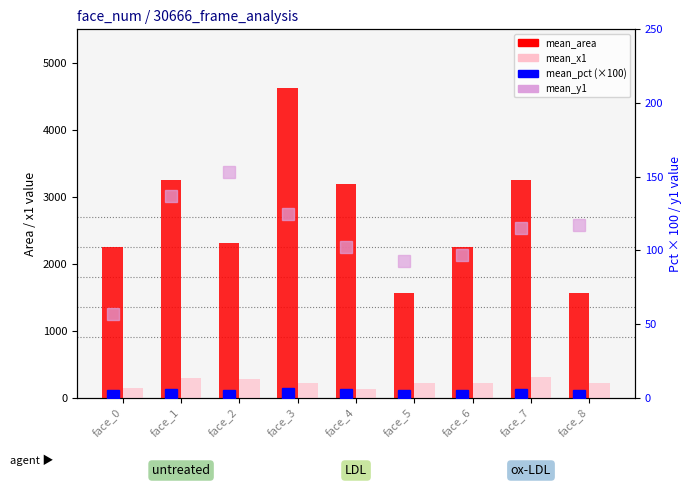

Reading left to right, extract all data points from this chart.

mean_area: 2256.0	3249.0	2304.0	4624.0	3192.0	1560.0	2256.0	3249.0	1560.0
mean_x1: 150.0	295.0	284.0	224.0	123.0	225.0	217.0	308.0	213.0
mean_pct (% of frame): 1.3	1.9	1.3	2.7	1.8	0.9	1.3	1.9	0.9
mean_y1: 57.0	137.0	153.0	125.0	102.0	93.0	97.0	115.0	117.0